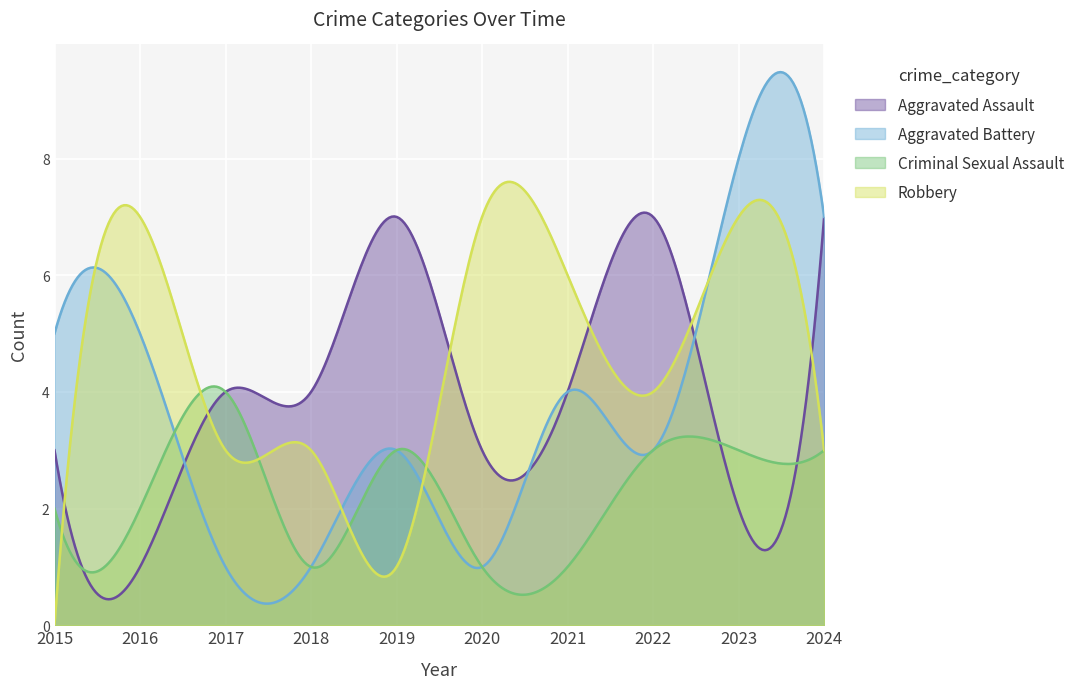

Rank the series by their maximum value, from highest to lowest.

Aggravated Battery, Robbery, Aggravated Assault, Criminal Sexual Assault